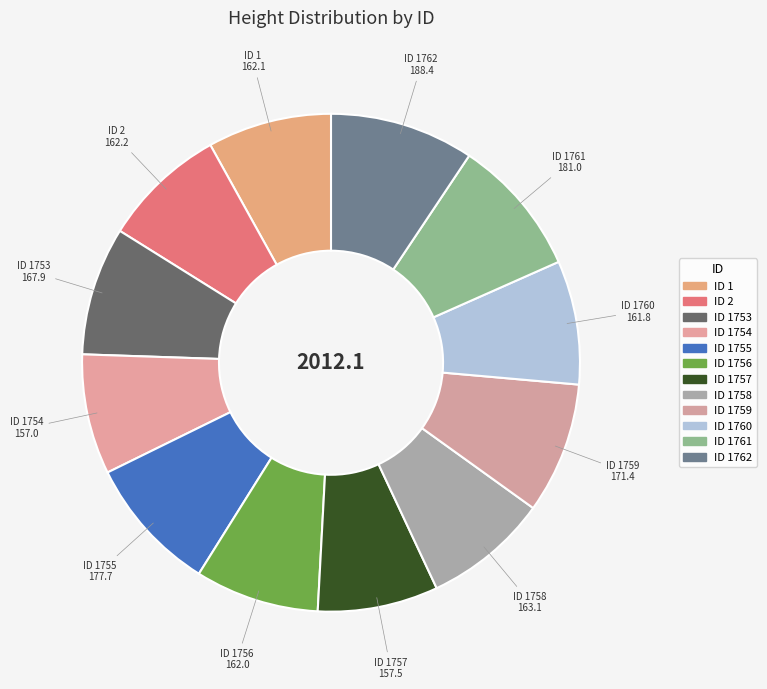

Is ID 1753 the majority of the pie?

No